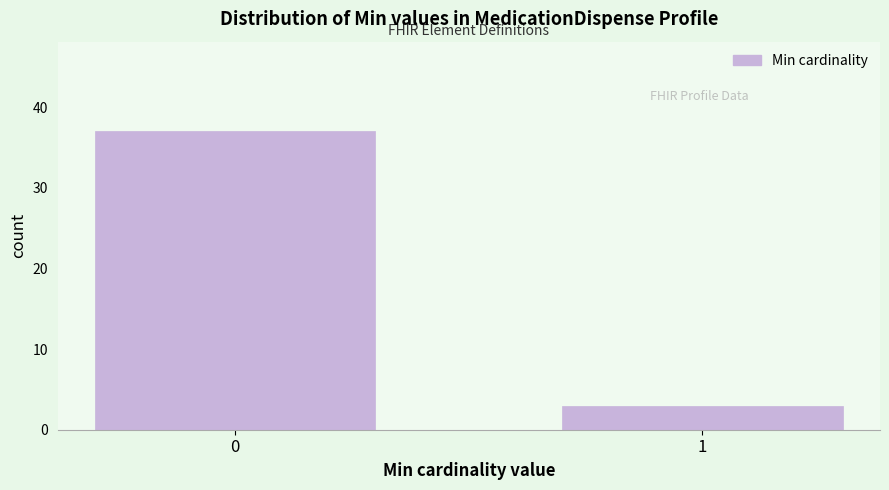

Reading right to left, extract all data points from this chart.

3	37